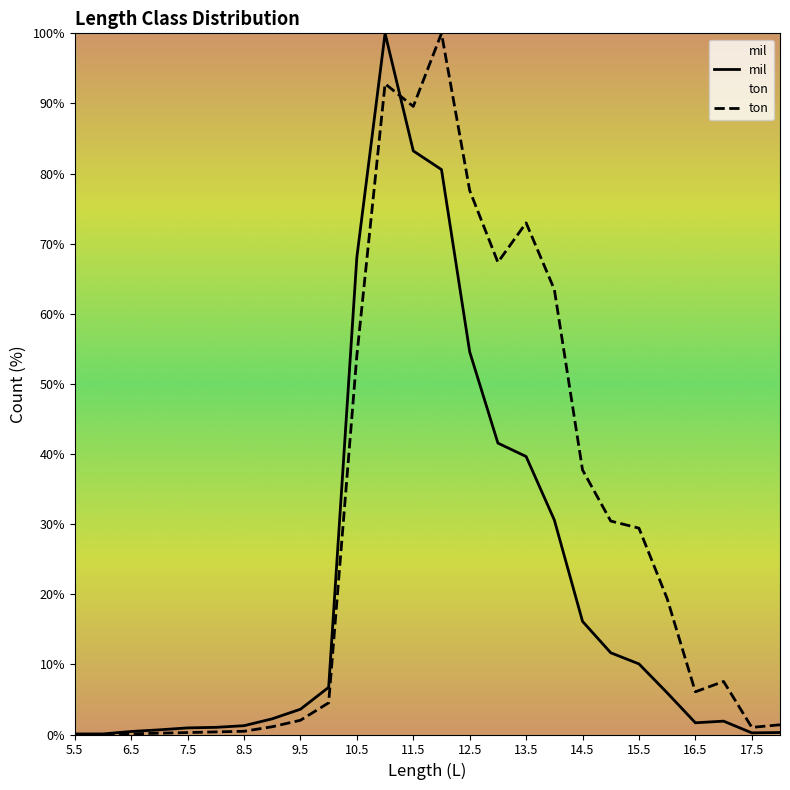

Reading right to left, extract all data points from this chart.

mil: 0.3	0.2	1.9	1.7	5.9	10.1	11.7	16.1	30.6	39.6	41.6	54.6	80.6	83.2	100.0	68.1	6.7	3.6	2.2	1.3	1.0	0.9	0.7	0.4	0.1	0.1
ton: 1.4	1.0	7.6	6.1	19.4	29.4	30.4	37.7	63.5	73.0	67.3	77.6	100.0	89.6	92.8	54.1	4.5	2.0	1.1	0.5	0.4	0.3	0.2	0.1	0.0	0.0